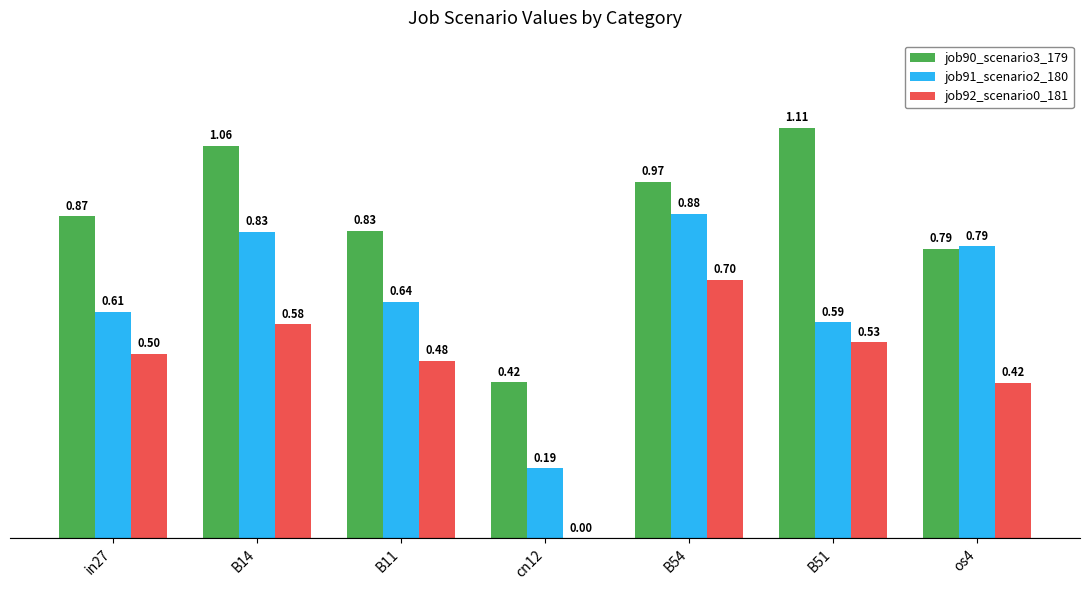

The job90_scenario3_179 series shows 0.3 at os4. True or false?

False